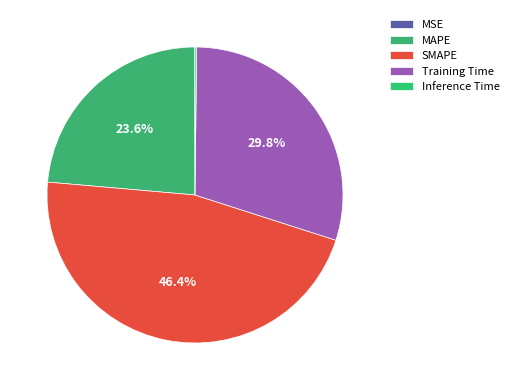

Rank the categories by value from highest to lowest.

SMAPE, Training Time, MAPE, Inference Time, MSE